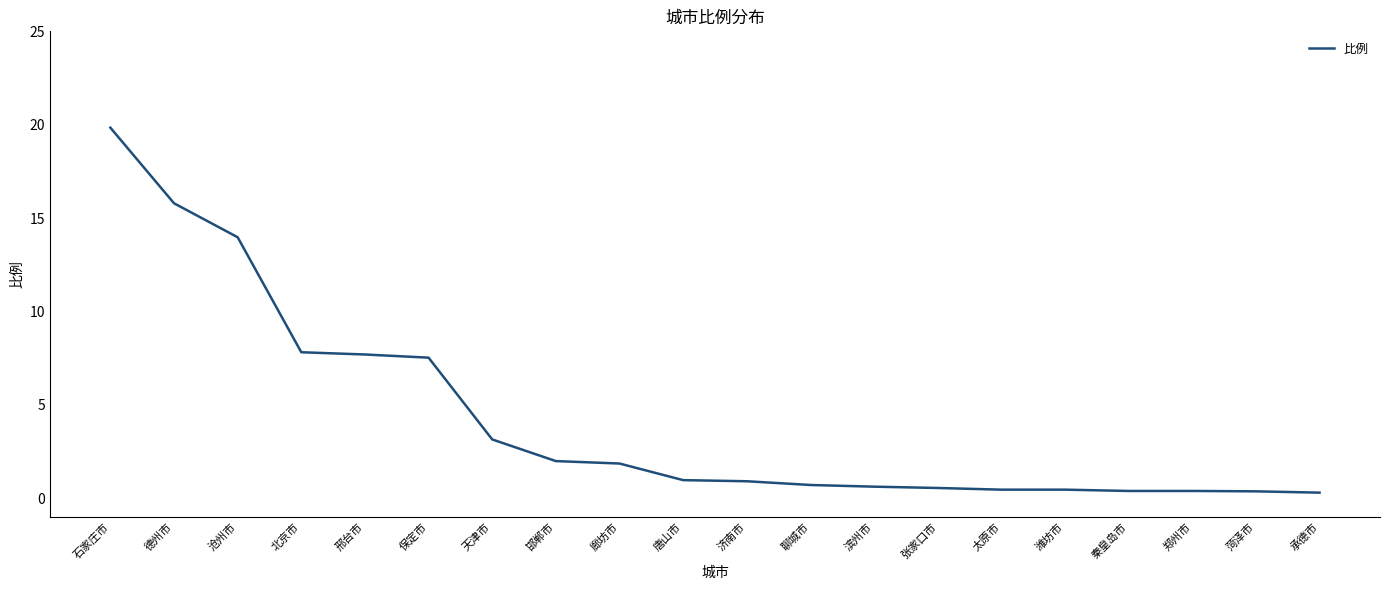

What is the greatest value displayed?

19.8